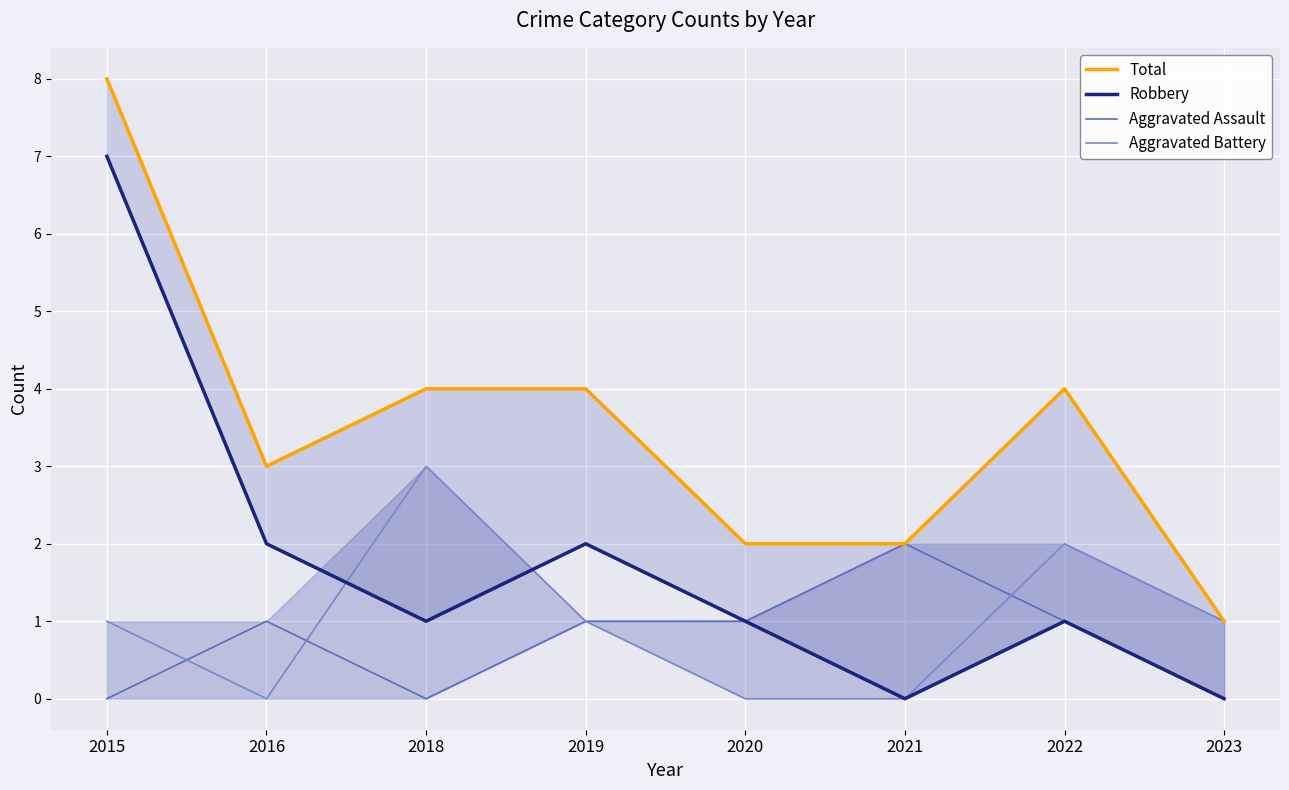

The Aggravated Assault series shows 1 at 2019. True or false?

True